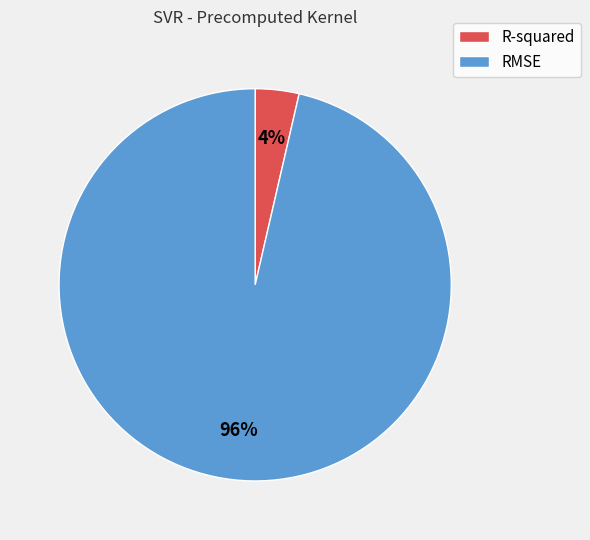

Which category has the smallest portion of the pie?

R-squared